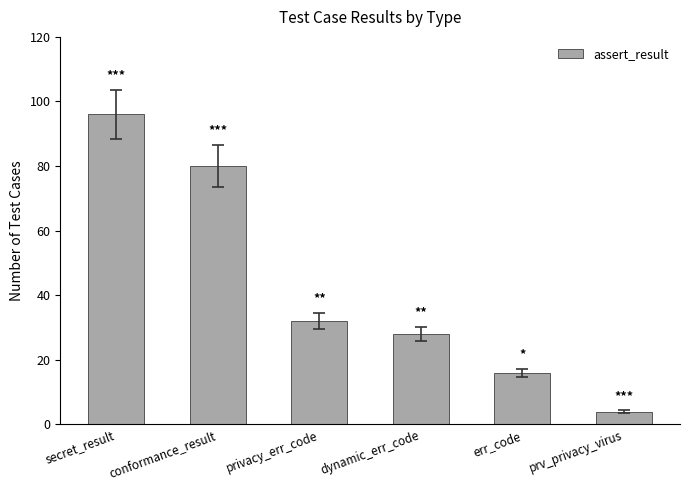

At which category does the chart reach its minimum across all series?

prv_privacy_virus